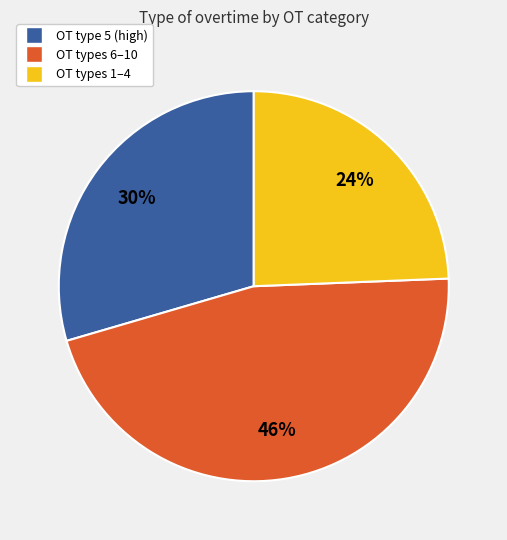

To the nearest percent, what is the average slice percentage?

33%